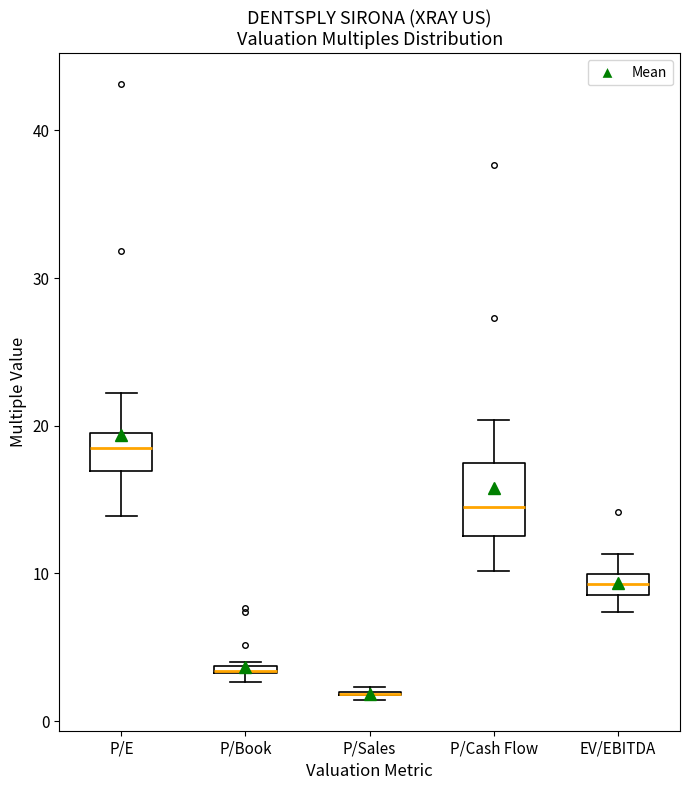

Which box is the tallest, from its lower edge to its upper edge?

P/Cash Flow